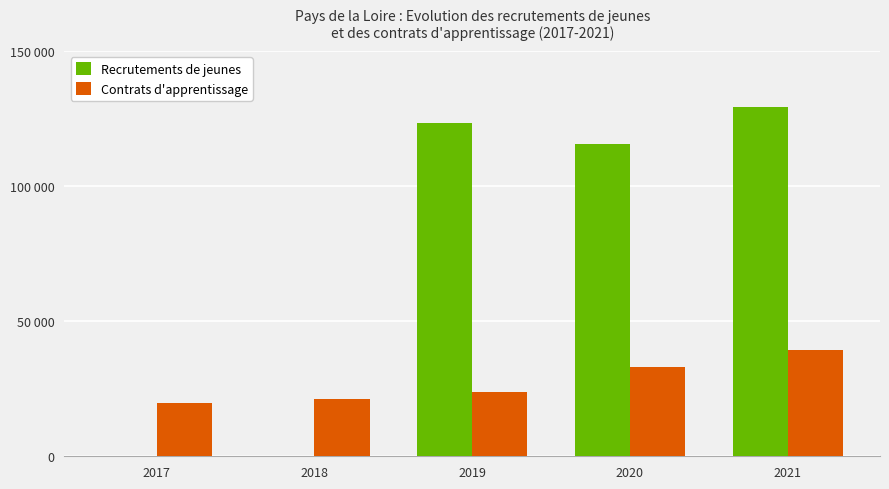

The value of Recrutements de jeunes at 2021 is 129441. True or false?

True